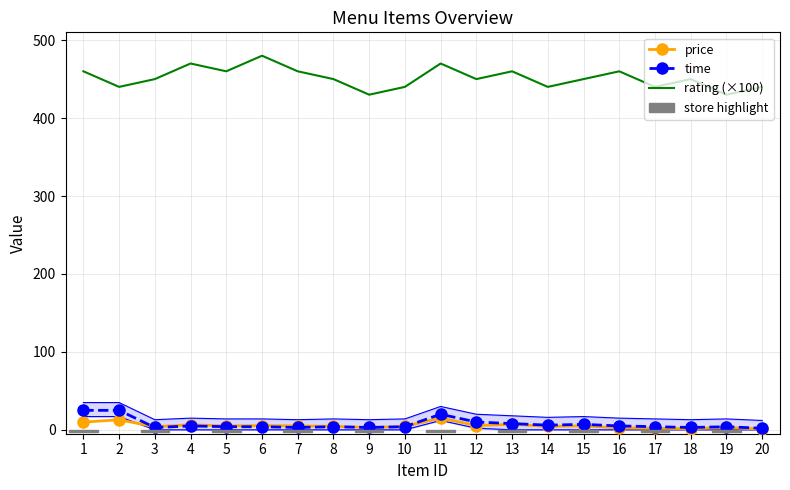

What is the approximate value of price at 16?

2.5